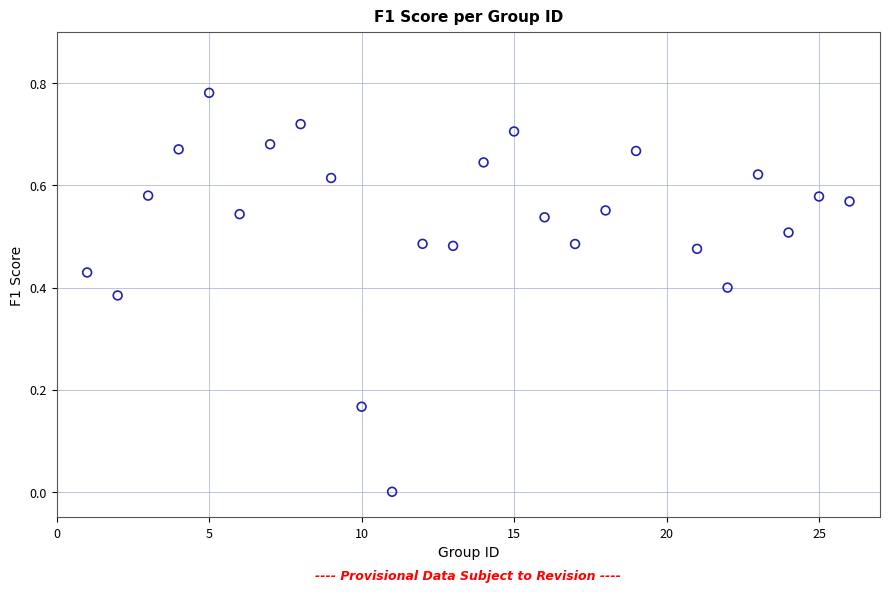

What is the range of X values (max minus min)?

25.0